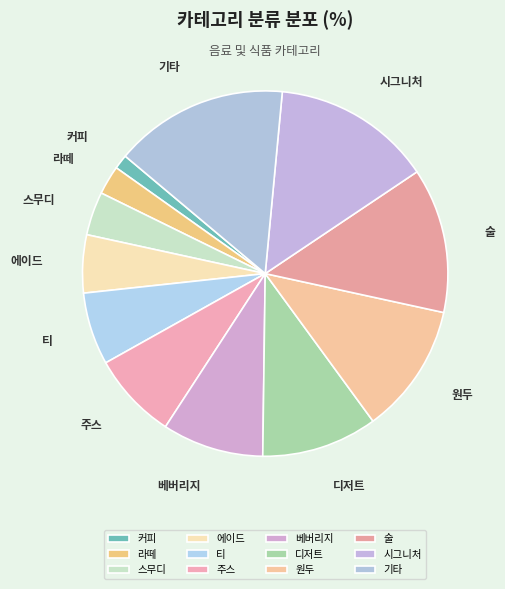

Rank the categories by value from highest to lowest.

기타, 시그니처, 술, 원두, 디저트, 베버리지, 주스, 티, 에이드, 스무디, 라떼, 커피